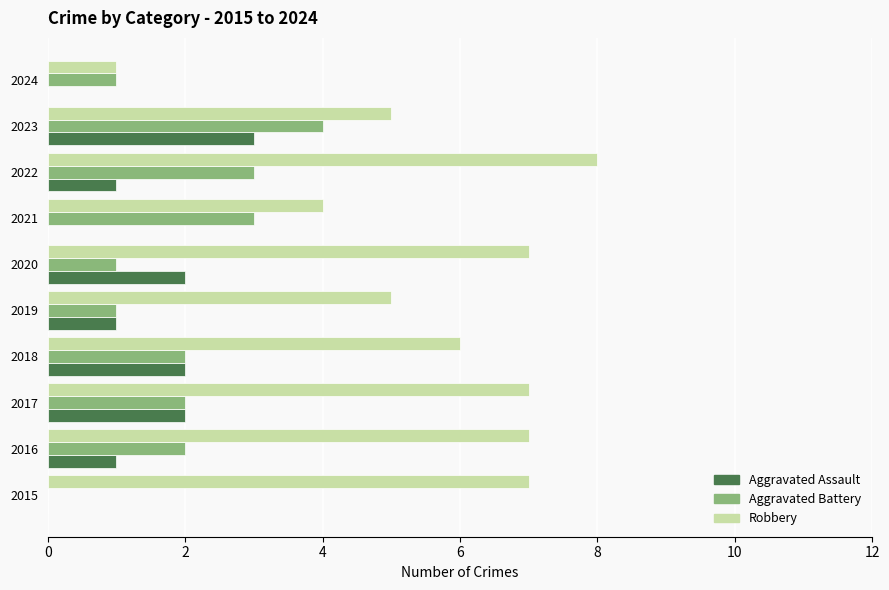

How many series are shown in this chart?

3